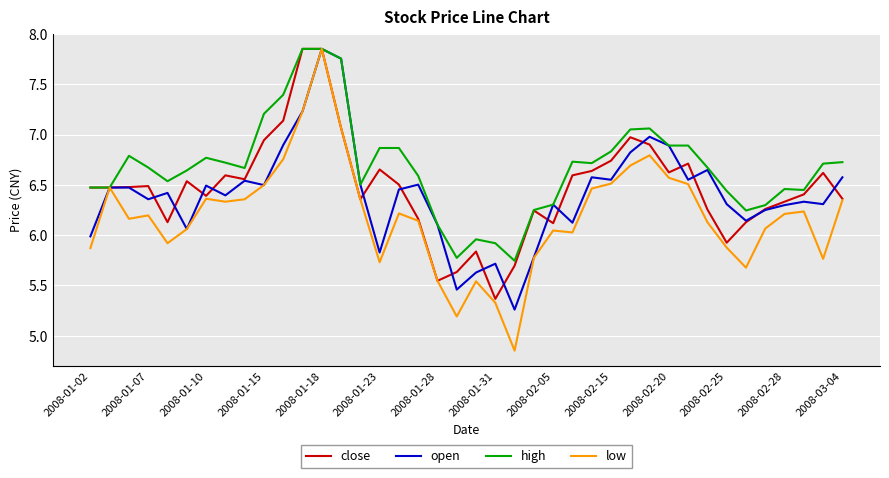

Which series has the largest total across all categories?

high